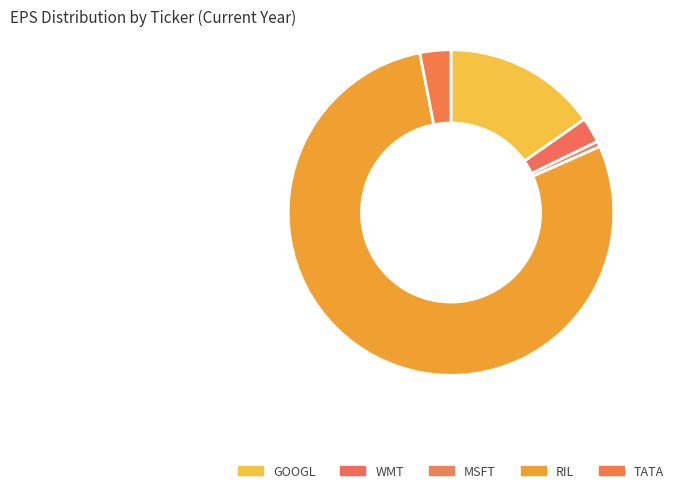

Which slice is the largest?

RIL